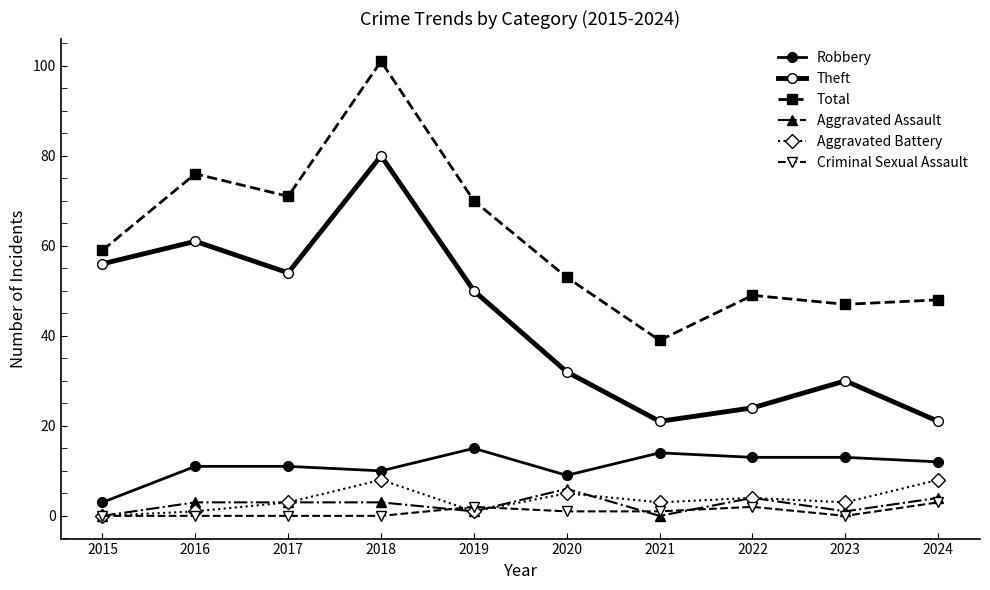

True or false: Robbery has a value of 3 at 2015.

True